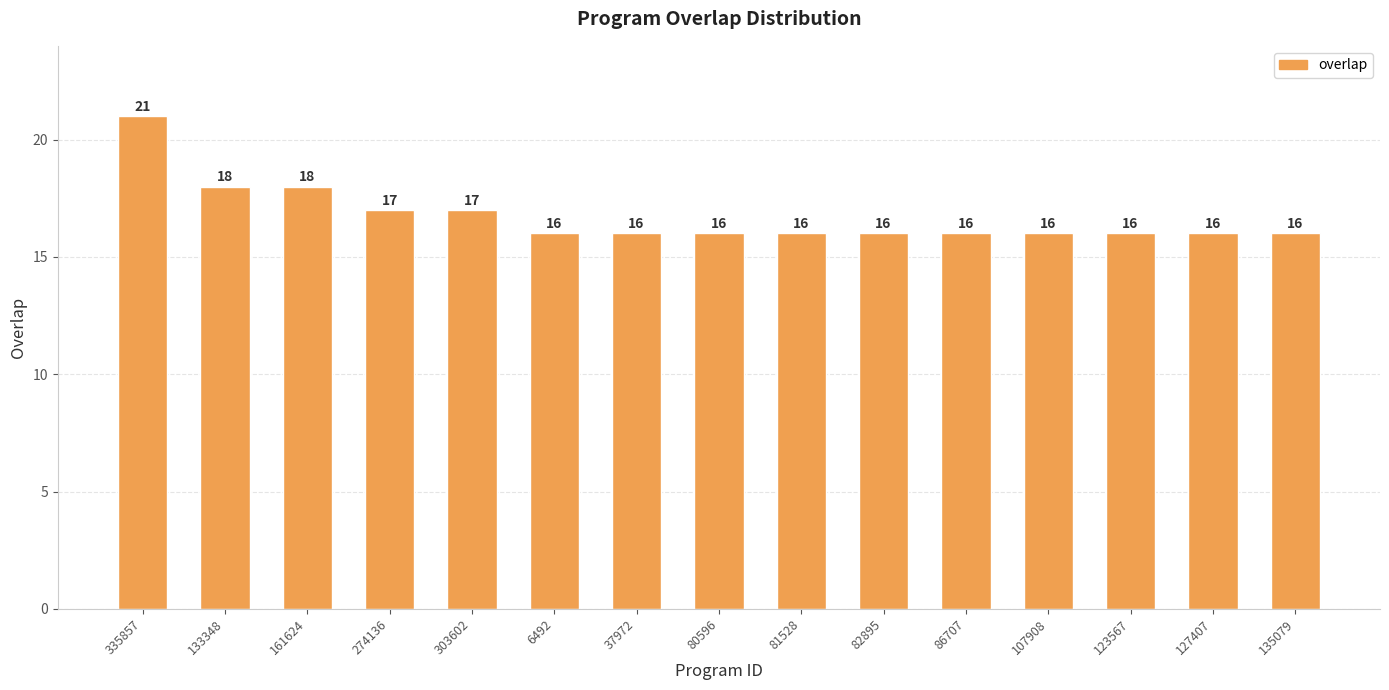

The value at 161624 is 24. True or false?

False